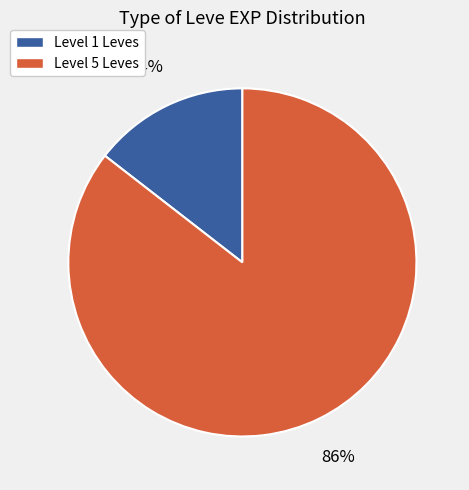

Does any single category account for the majority?

Yes